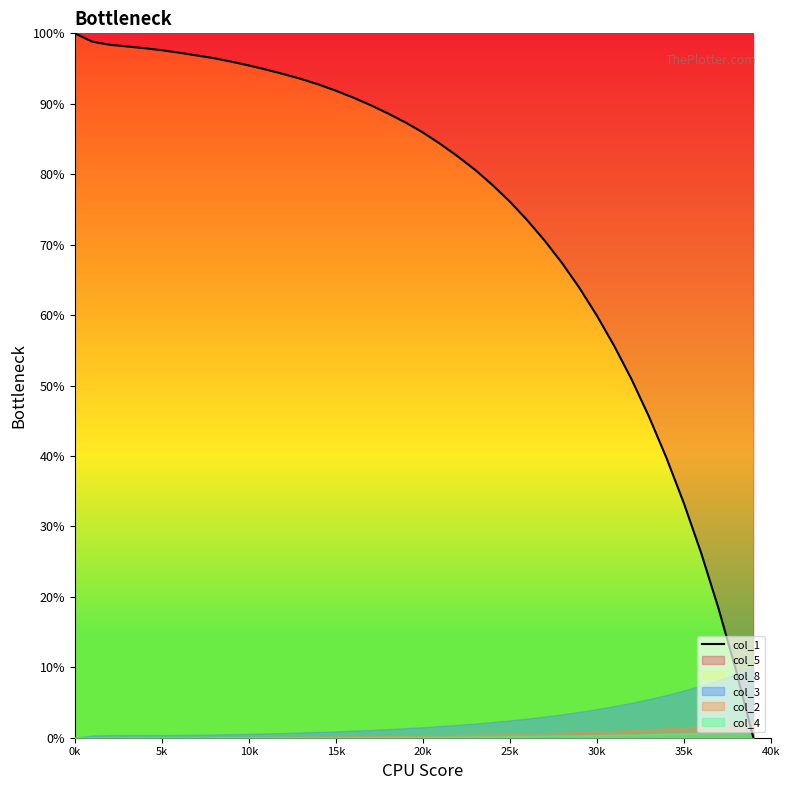

What position from the right is 36?

4